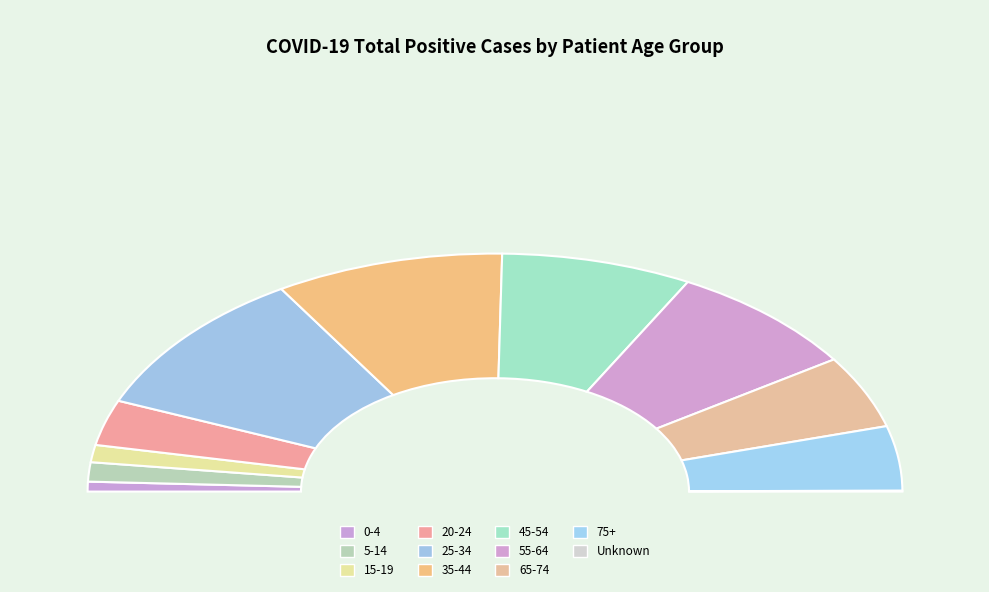

Is there a majority slice in this chart?

No